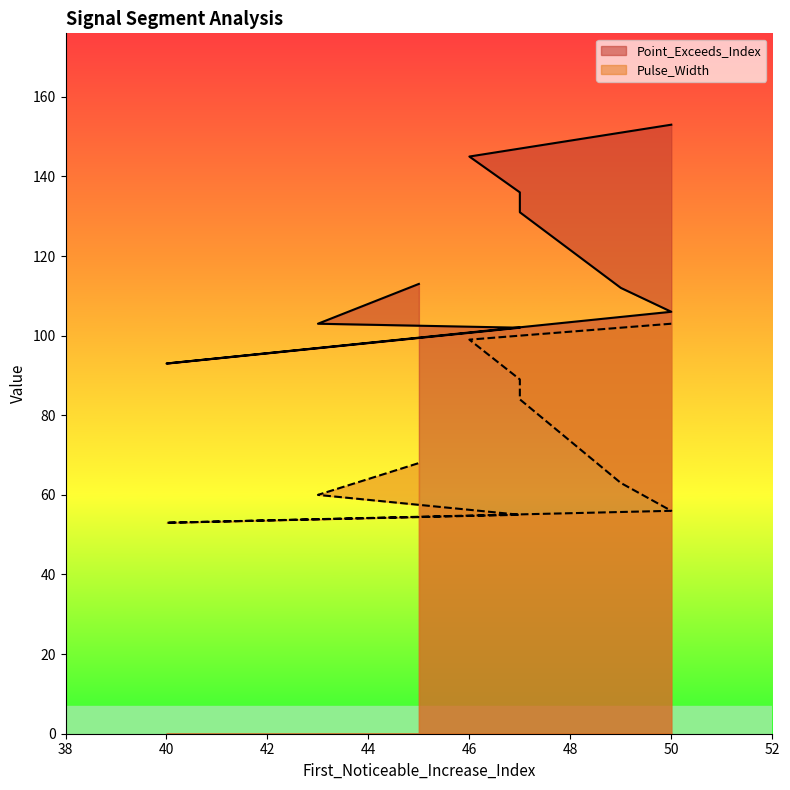

Between 46 and 47, which is larger?

46